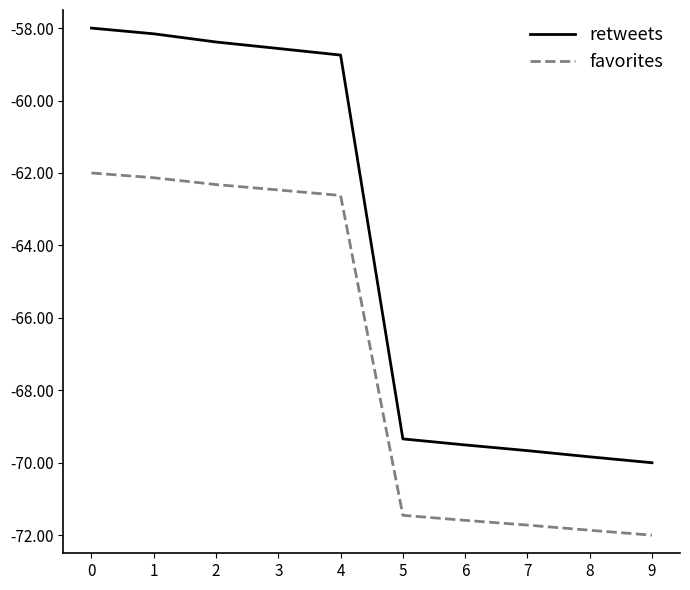

Is it true that retweets equals -22.5 at 1?

False